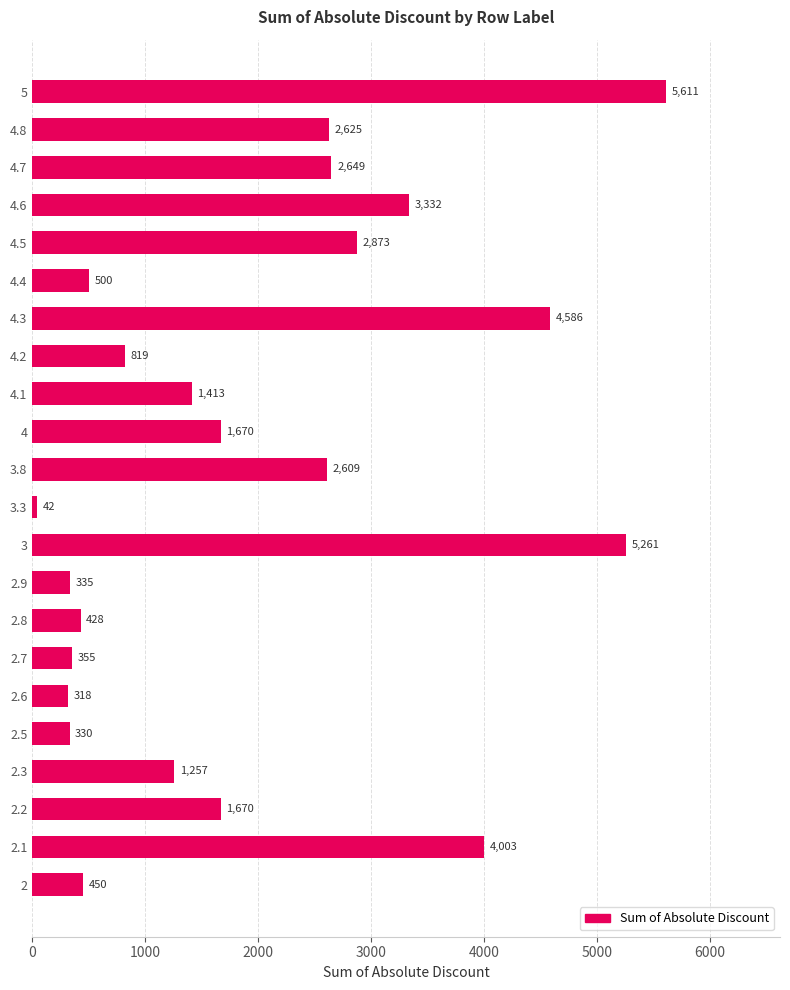

At which category does the chart reach its minimum across all series?

3.3